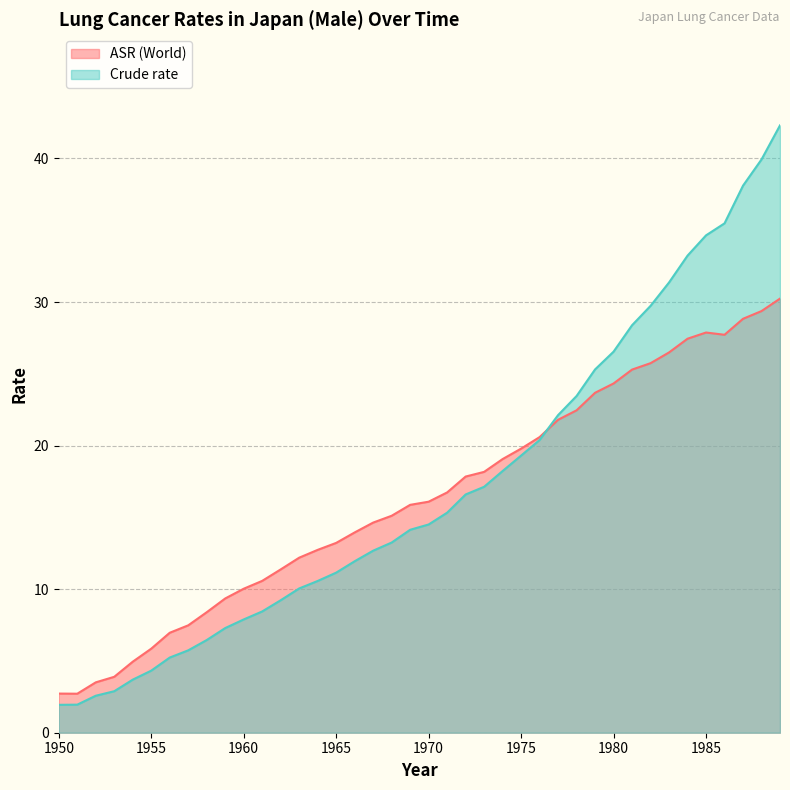

How many categories are shown in the chart?

40